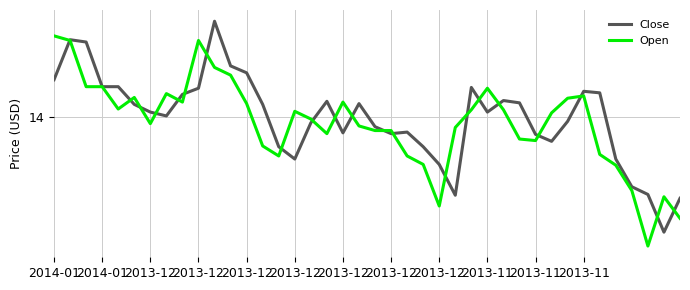

How many interior local peaks does the Close series have?

8